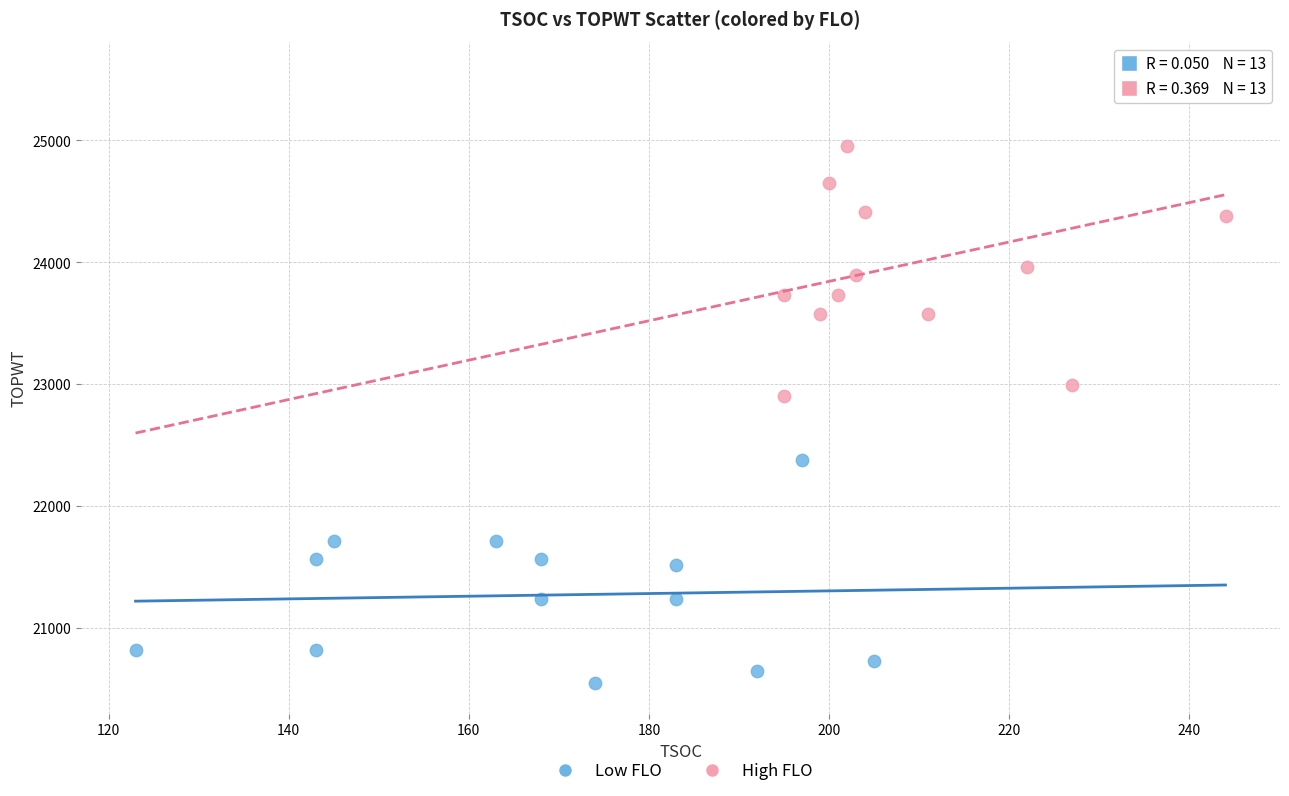

Which series reaches the minimum Y coordinate?

Low FLO